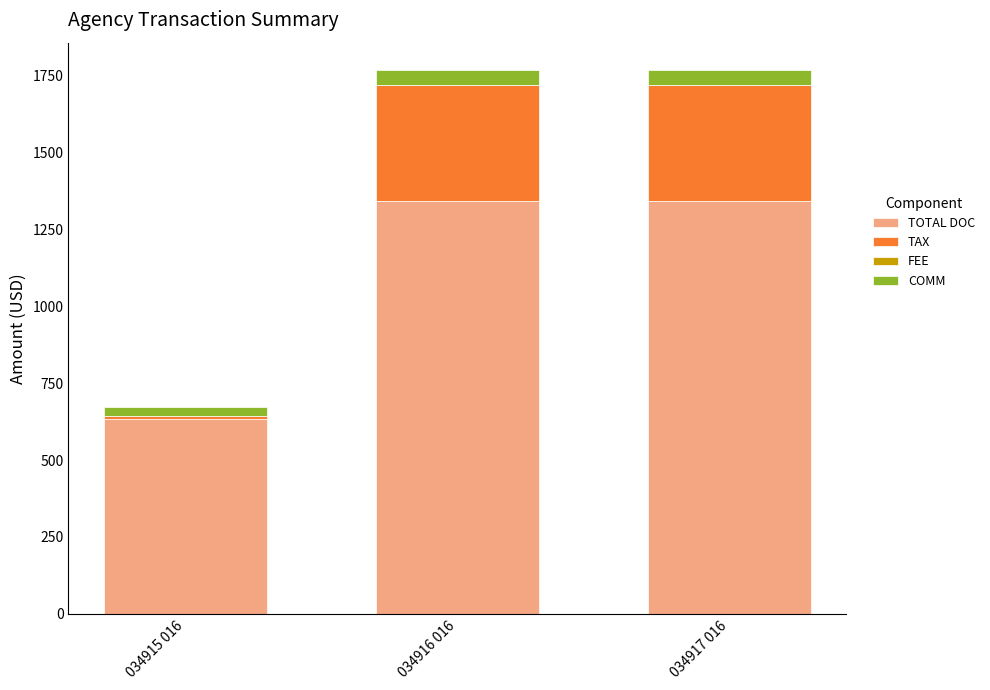

What is the lowest value of the TOTAL DOC series?

633.0